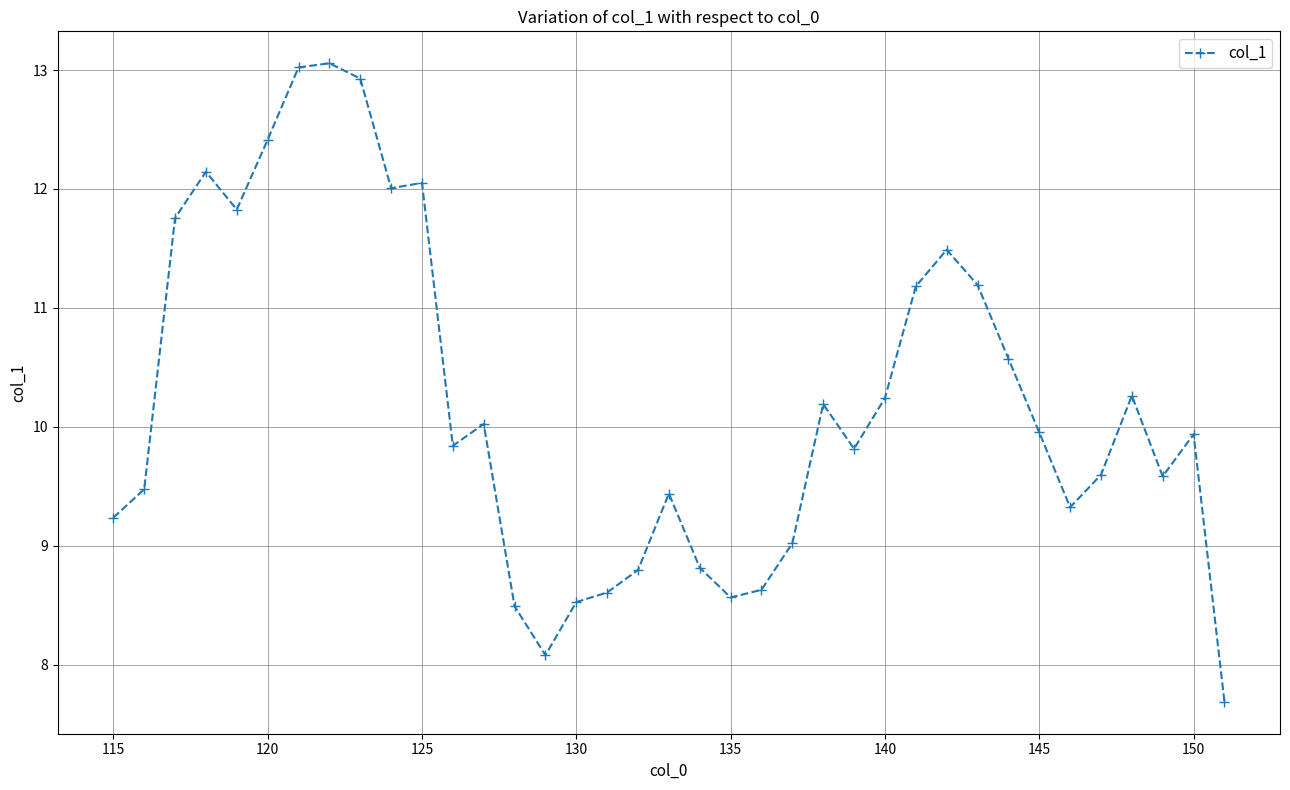

Count the number of data series in this chart.

1